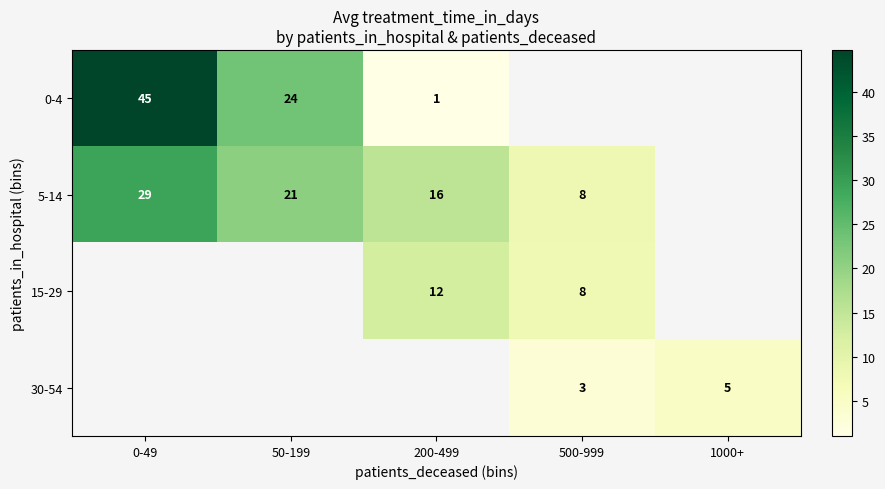

True or false: 0-4 has a value of 1.7 at 200-499.

False